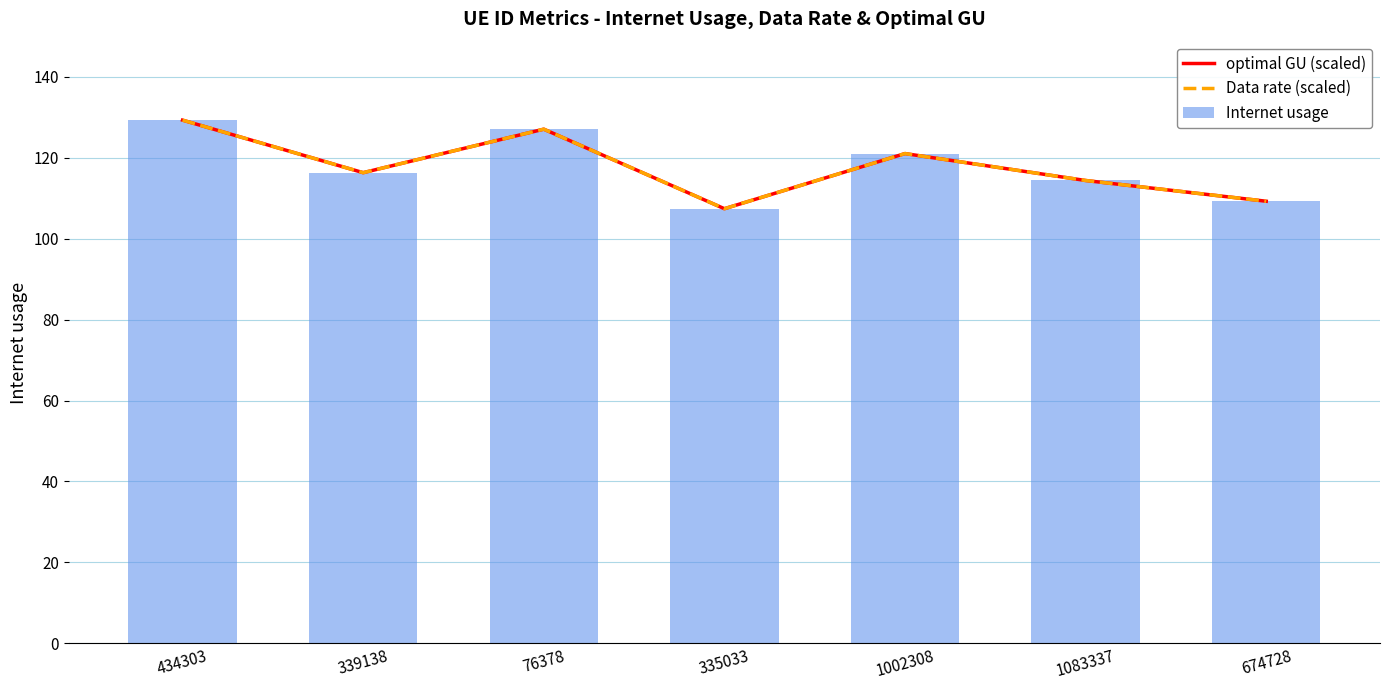

What is the difference between the second highest and minimum values in the optimal GU (scaled) series?

19.7